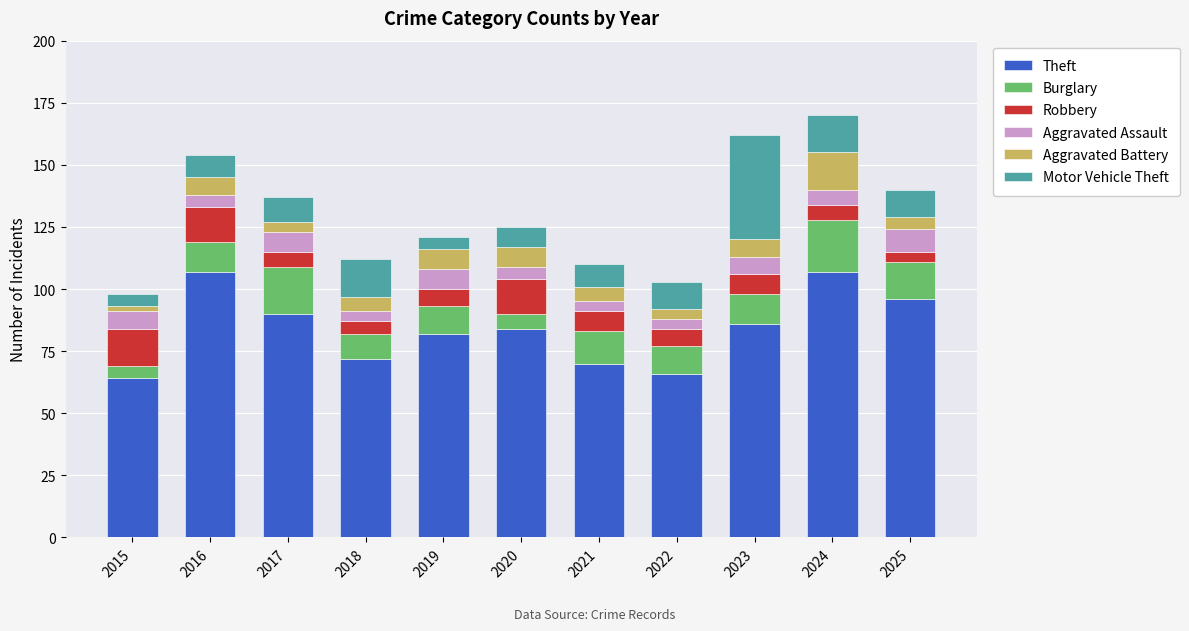

What is the total value across all series at 2016?

154